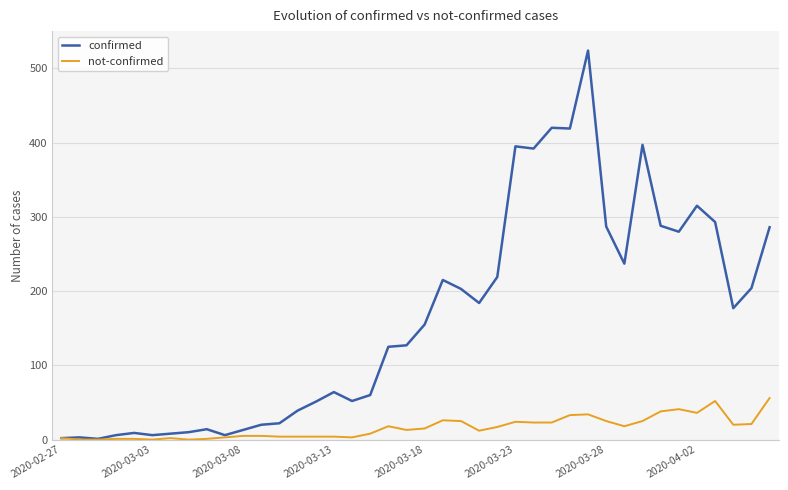

What are all the series names shown in the legend?

confirmed, not-confirmed